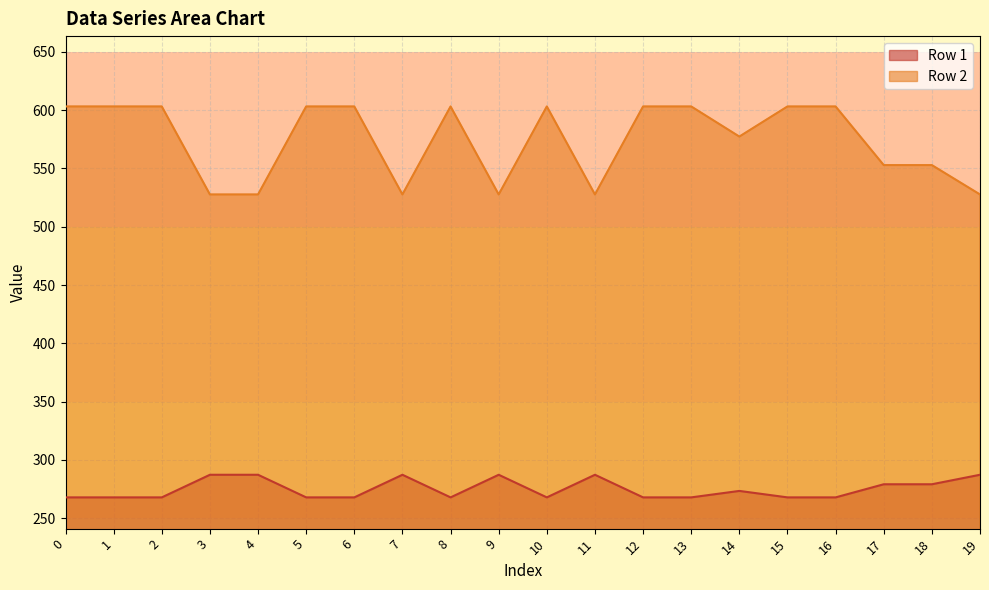

Reading left to right, what are all the values shown in this chart?

Row 1: 0=267.9	1=267.9	2=267.9	3=287.3	4=287.3	5=267.9	6=267.9	7=287.3	8=267.9	9=287.3	10=267.9	11=287.3	12=267.9	13=267.9	14=273.5	15=267.9	16=267.9	17=279.2	18=279.2	19=287.3
Row 2: 0=603.1	1=603.1	2=603.1	3=527.7	4=527.7	5=603.1	6=603.1	7=527.7	8=603.1	9=527.7	10=603.1	11=527.7	12=603.1	13=603.1	14=577.3	15=603.1	16=603.1	17=552.8	18=552.8	19=527.7